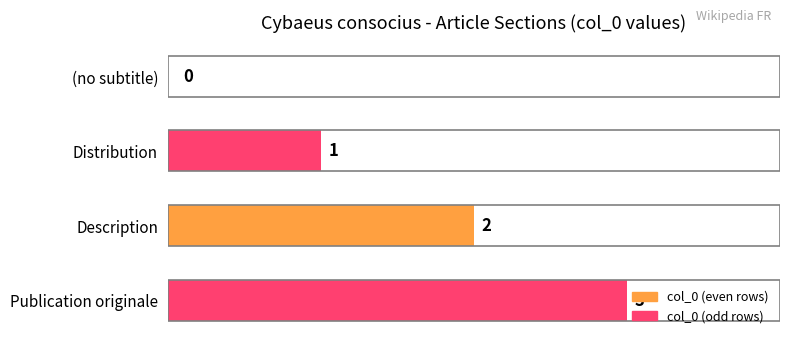

Where is the data nearest to the value 1?

Distribution